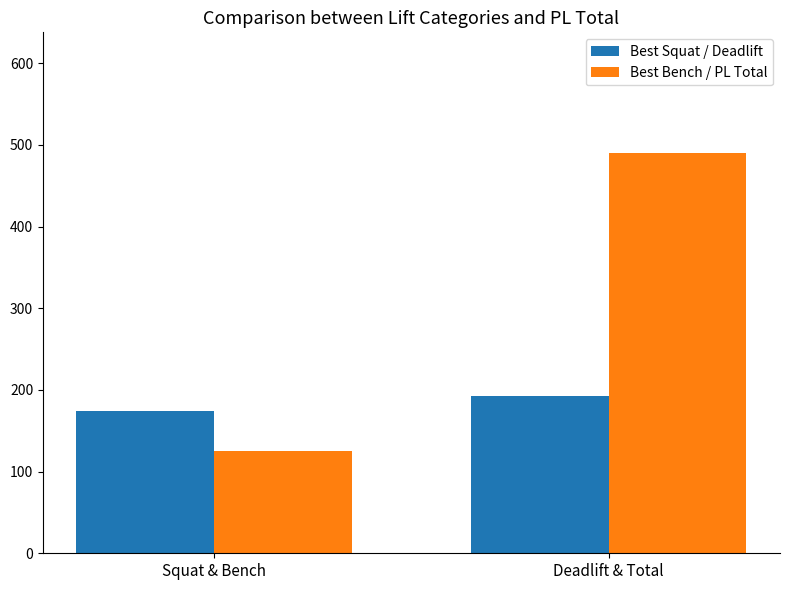

The value of Best Bench / PL Total at Squat & Bench is 178.6. True or false?

False